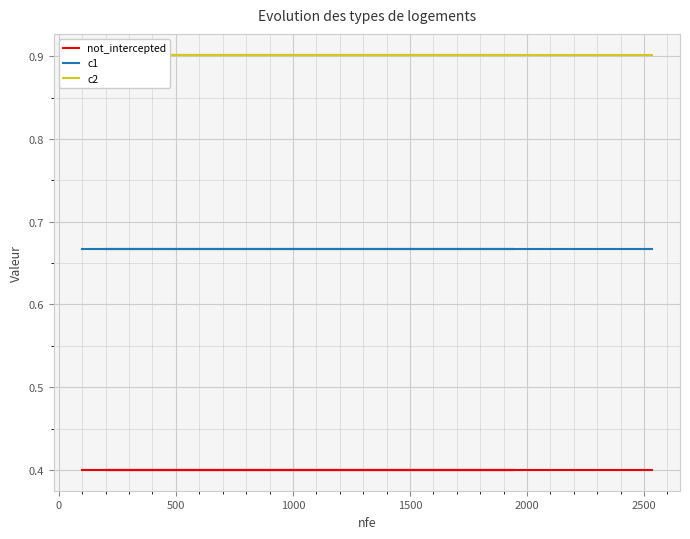

What is the label of the 5th point from the left?

1500